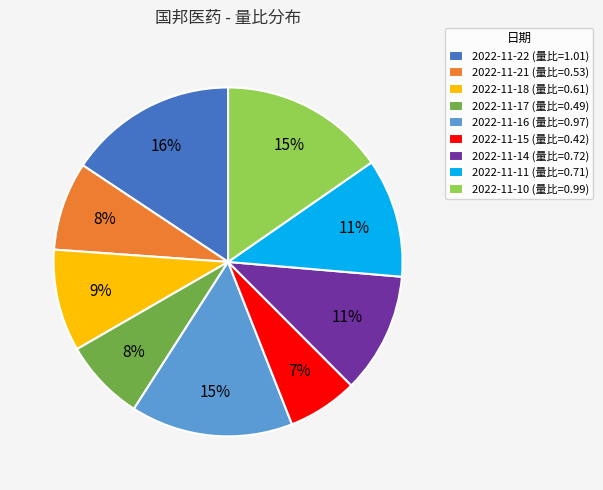

Is 2022-11-22 (量比=1.01) the majority of the pie?

No